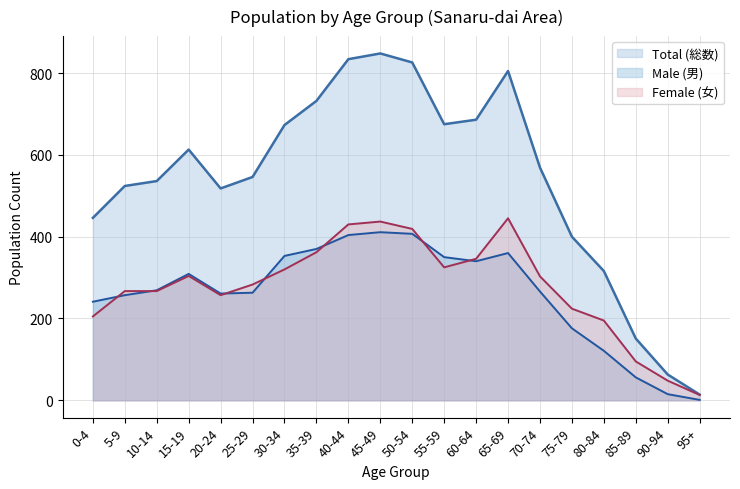

True or false: Total (総数) has a value of 179 at 40-44.

False